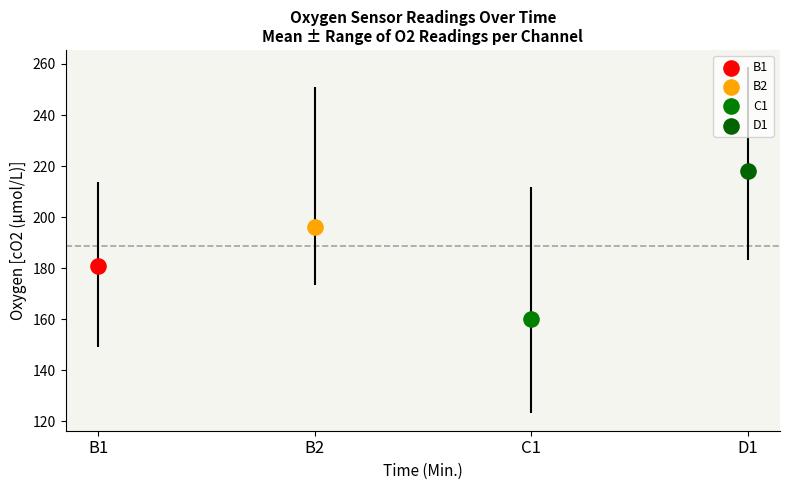

Which series contains the lowest Y value?

C1